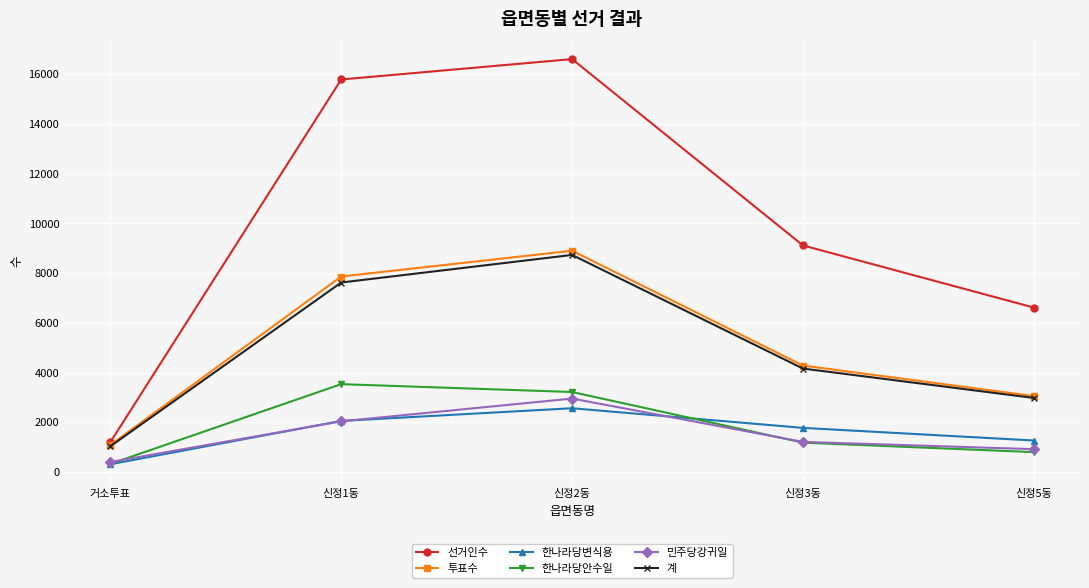

At how many categories does at least one series exceed 12417?

2